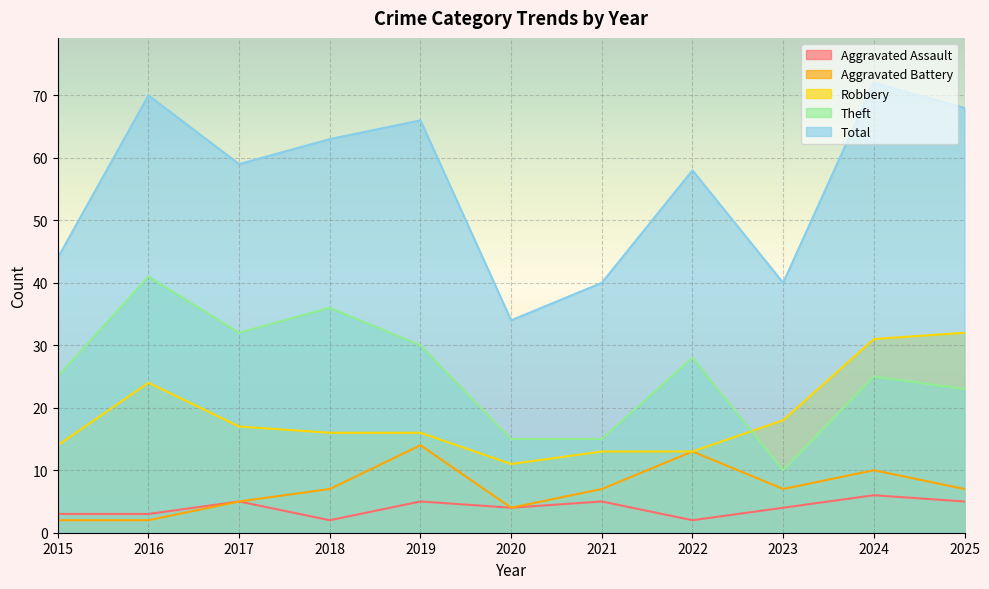

How many intersections are there between Robbery and Theft?

1